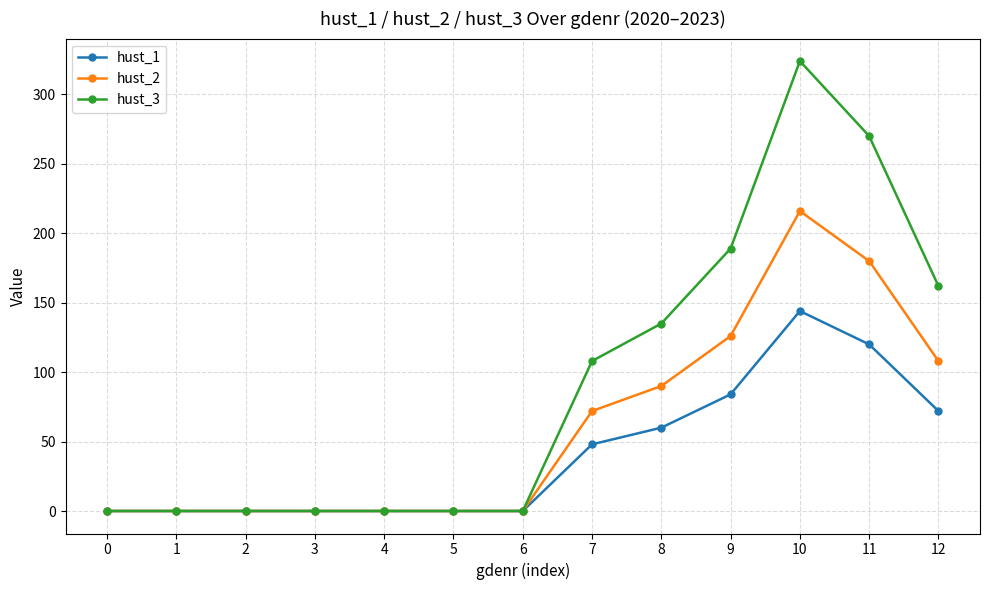

Between 1 and 9, which series saw the biggest shift?

hust_3